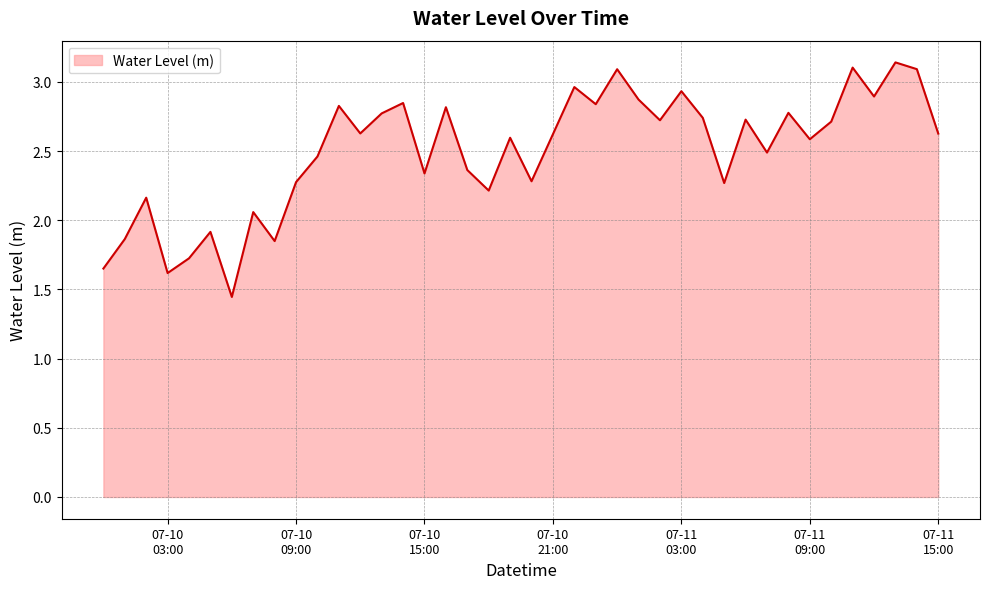

What is the sum of all values?

99.9